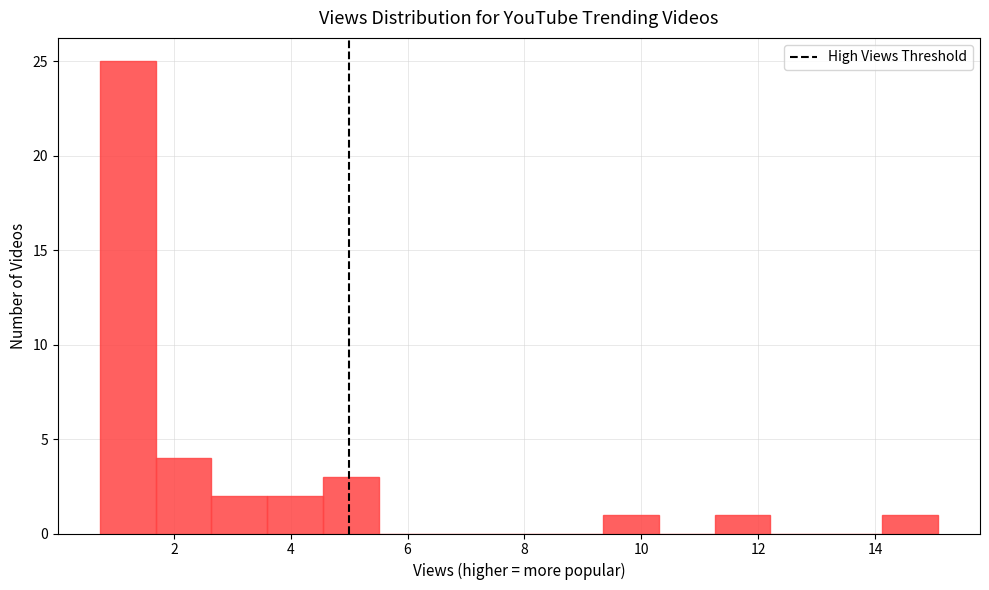

How tall is the bar that spans 2.6 to 3.6 on the x-axis? Neither the bar edges nor the heights are printed on the chart, so give them approximately, as read against the axes.

2